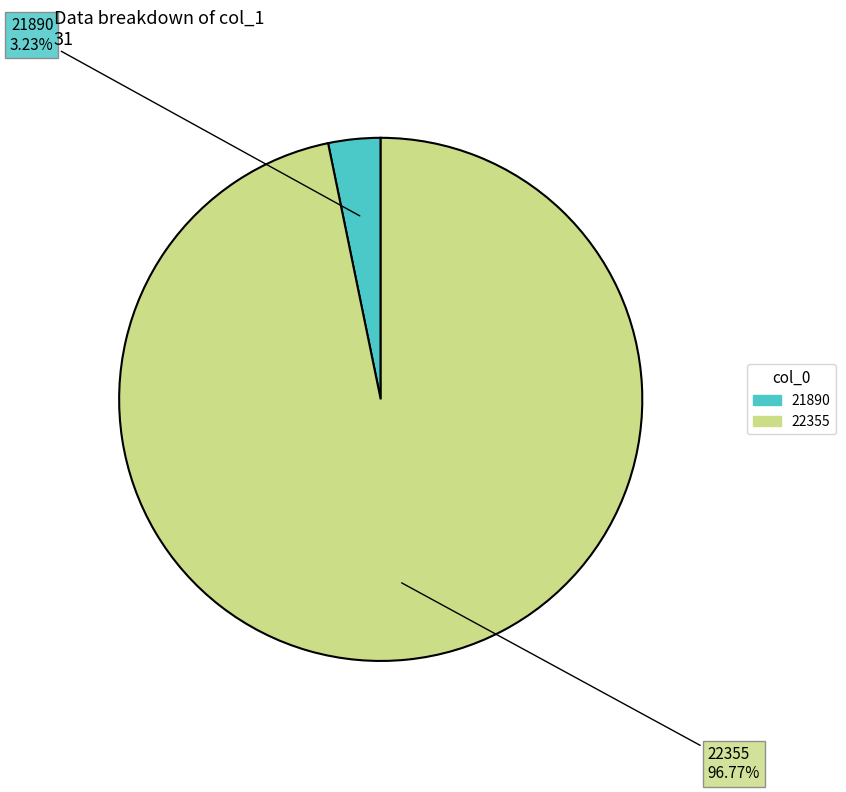

What portion of the pie excludes 21890?

96.8%